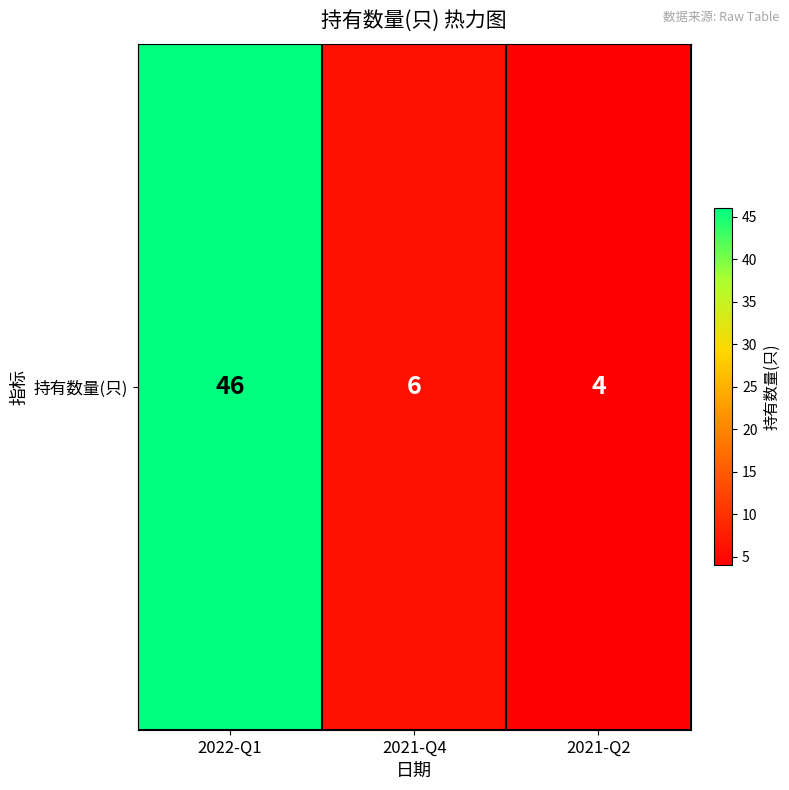

Reading left to right, transcribe all the data shown in this chart.

2022-Q1=46	2021-Q4=6	2021-Q2=4